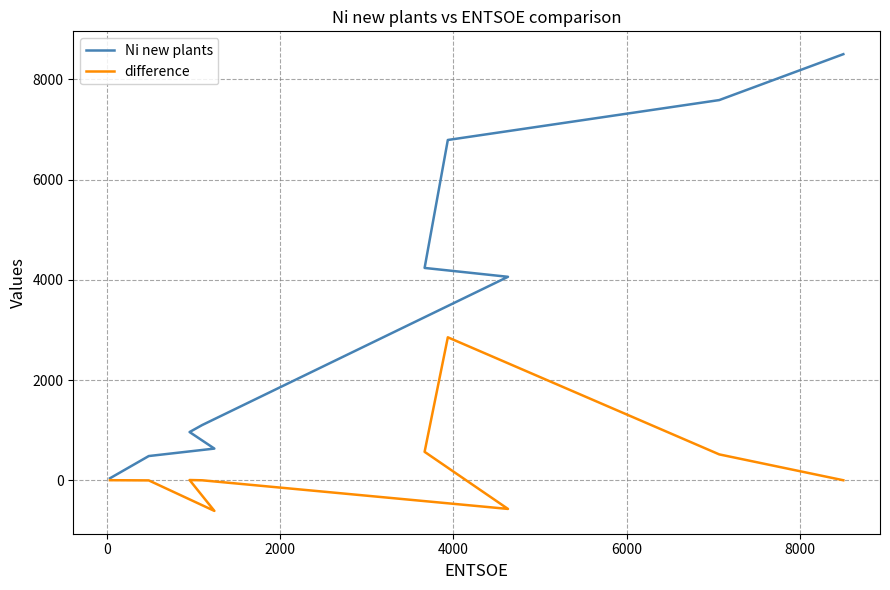

How many series are shown in this chart?

2